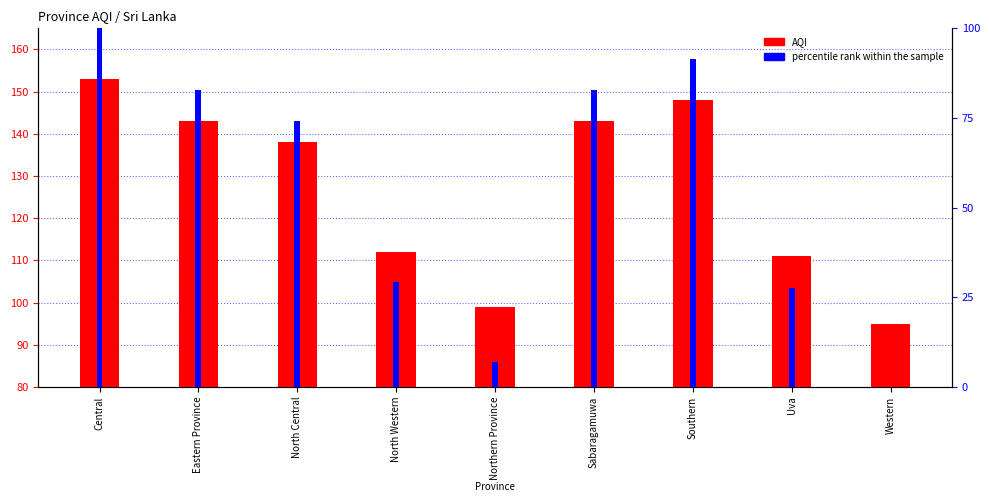

True or false: percentile rank within the sample has a value of 124.7 at Sabaragamuwa.

False